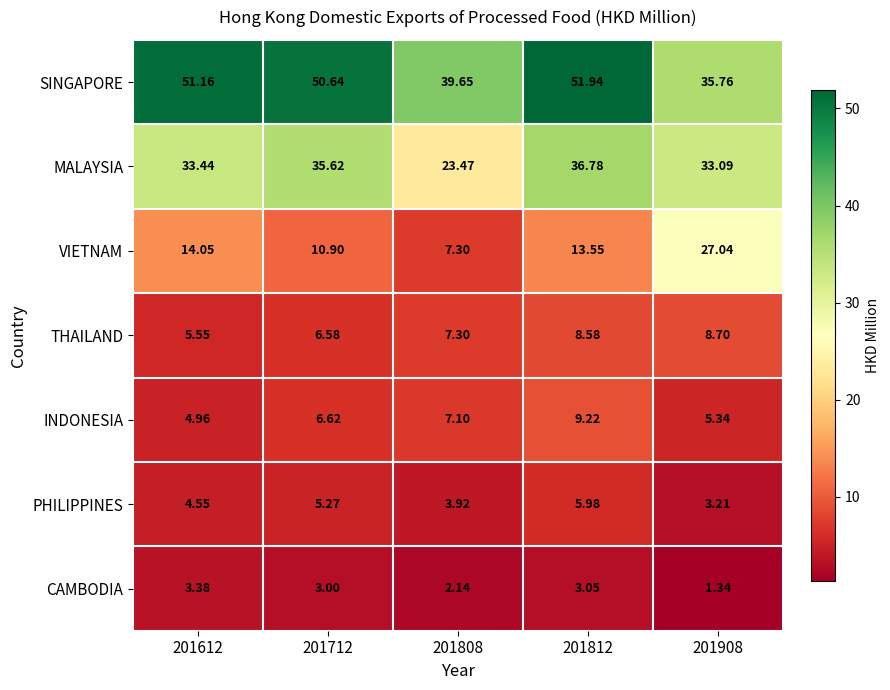

Which series has the widest spread of values?

VIETNAM